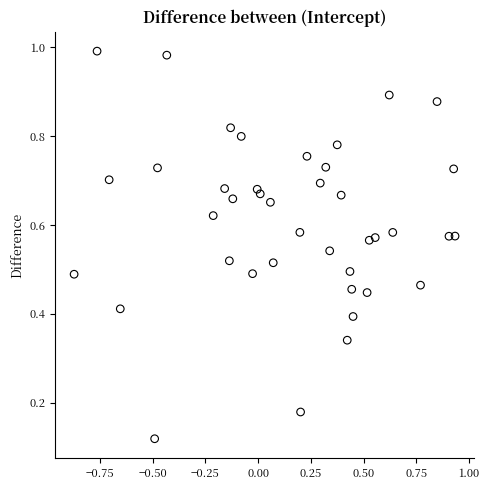

What is the range of X values (max minus min)?

1.8